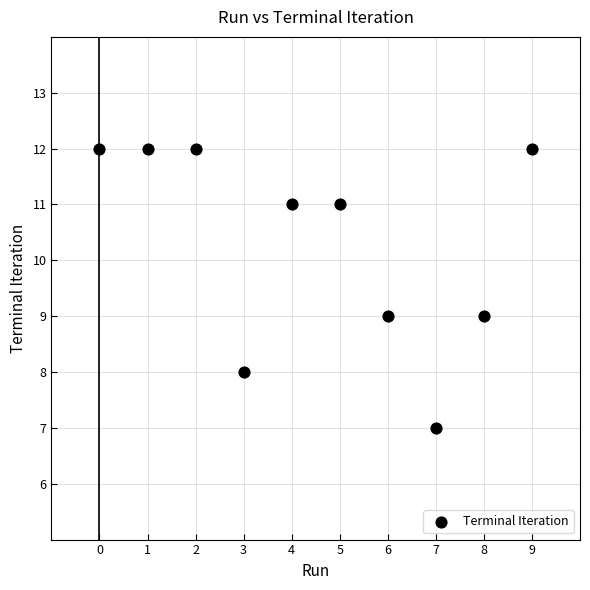

What is the range of Y values (max minus min)?

5